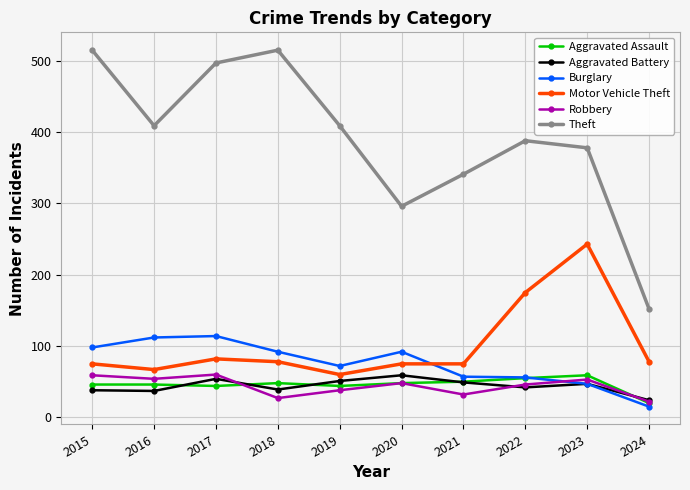

Is the value of Motor Vehicle Theft at 2015 greater than the value of Burglary at 2022?

Yes